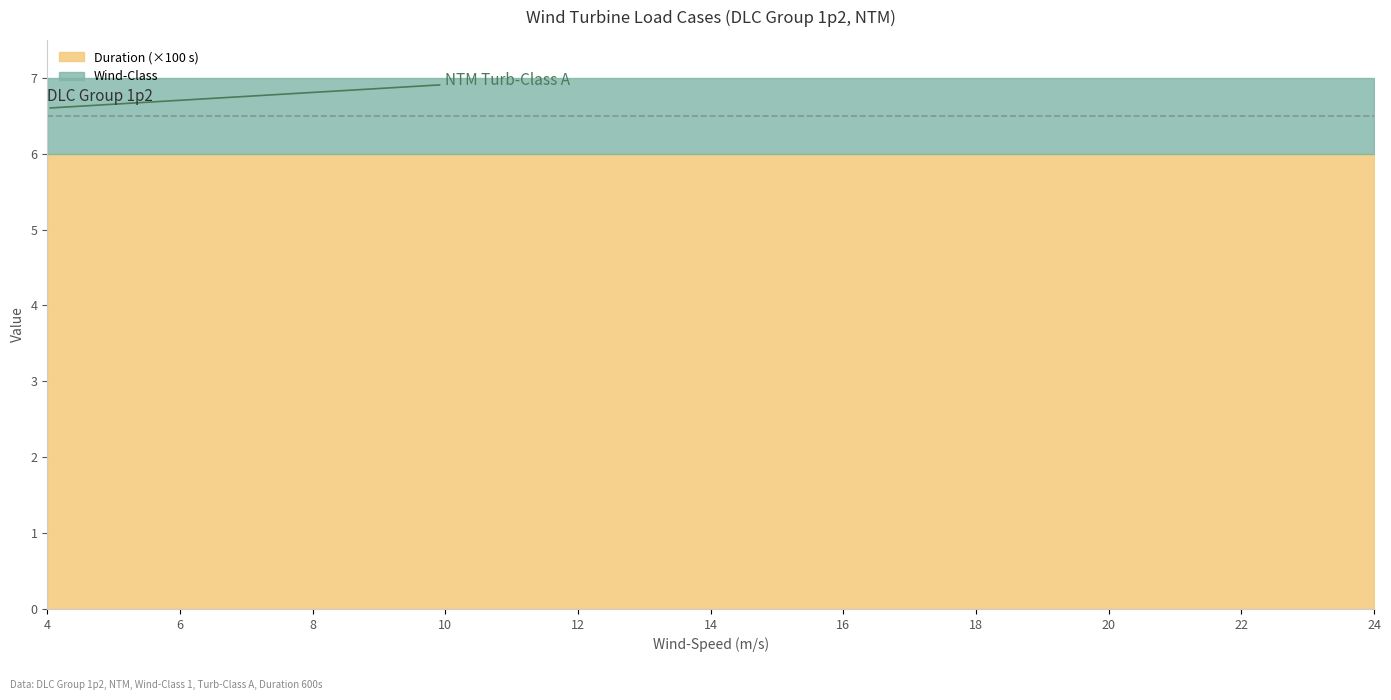

Between 8 and 14, which series saw the biggest shift?

Wind-Class